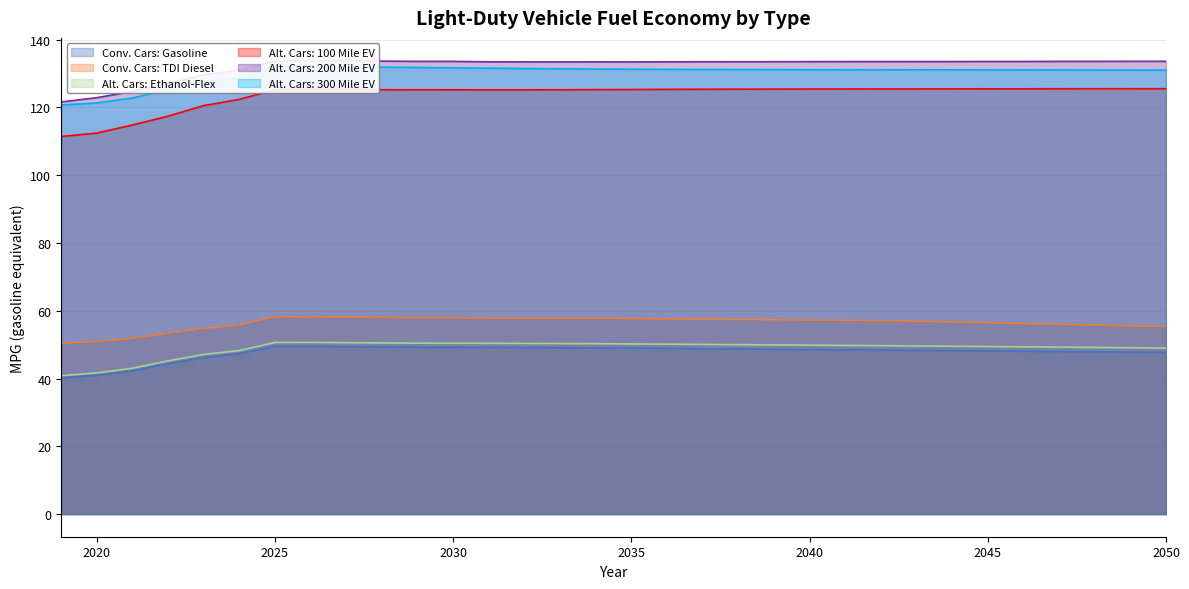

True or false: Alt. Cars: 100 Mile EV has more than 0 points higher than both neighbors.

True